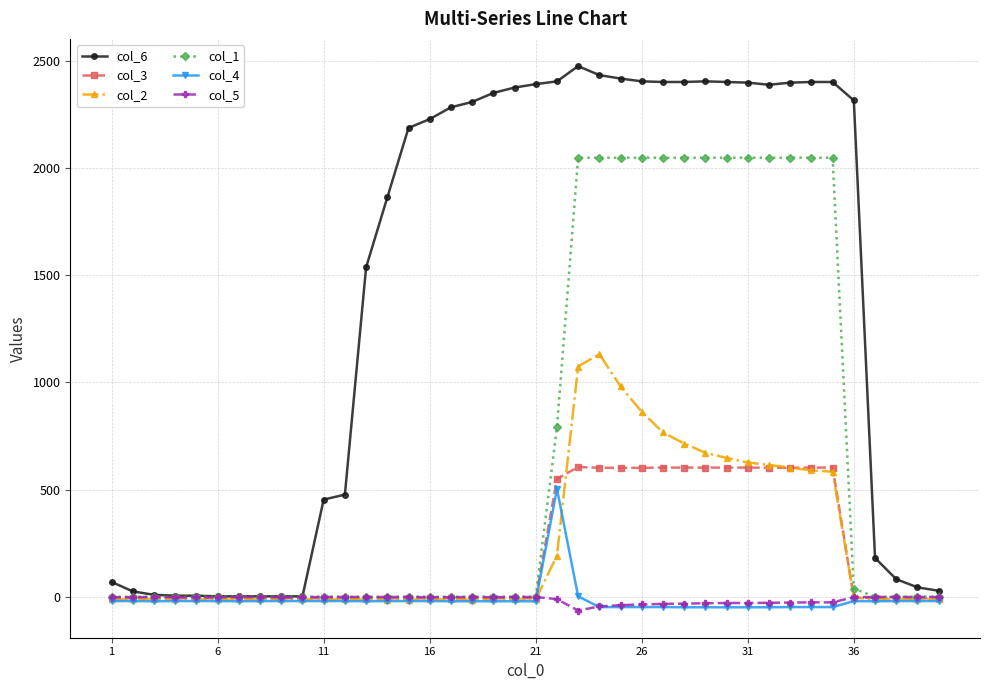

Rank the series by their maximum value, from lowest to highest.

col_5, col_4, col_3, col_2, col_1, col_6